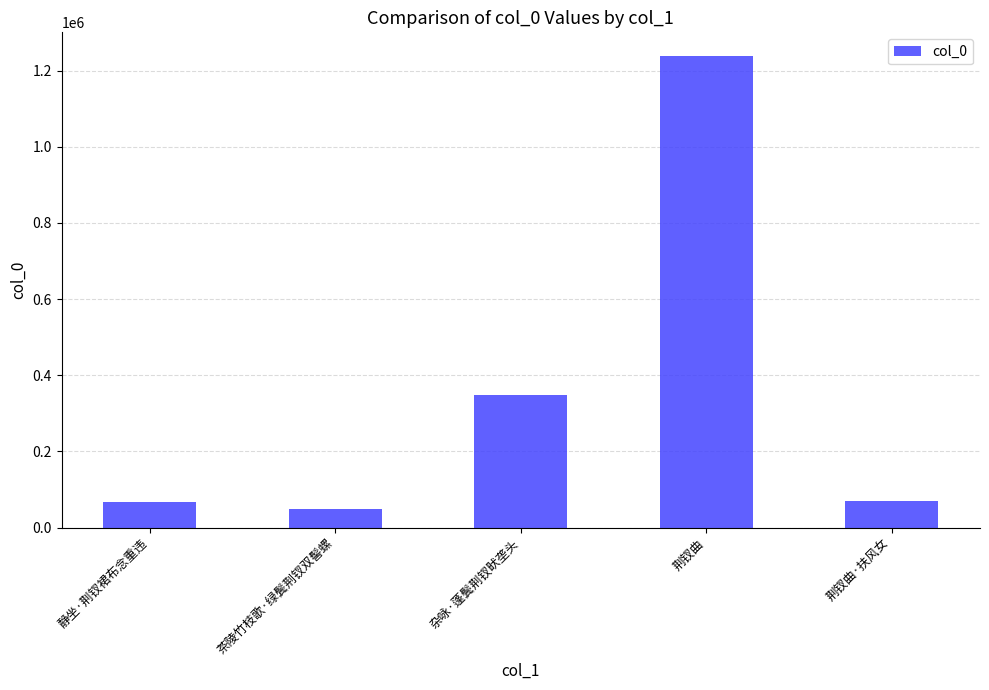

What is the change in value from 茶陵竹枝歌·绿鬓荆钗双髻螺 to 荆钗曲?

+1190198